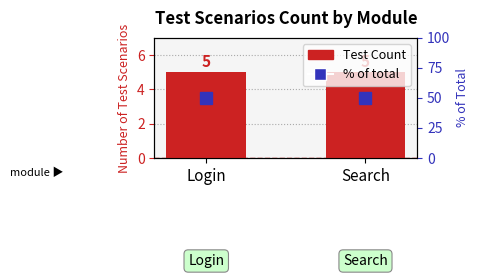

Is the value of % of total at Search greater than the value of Test Count at Login?

Yes